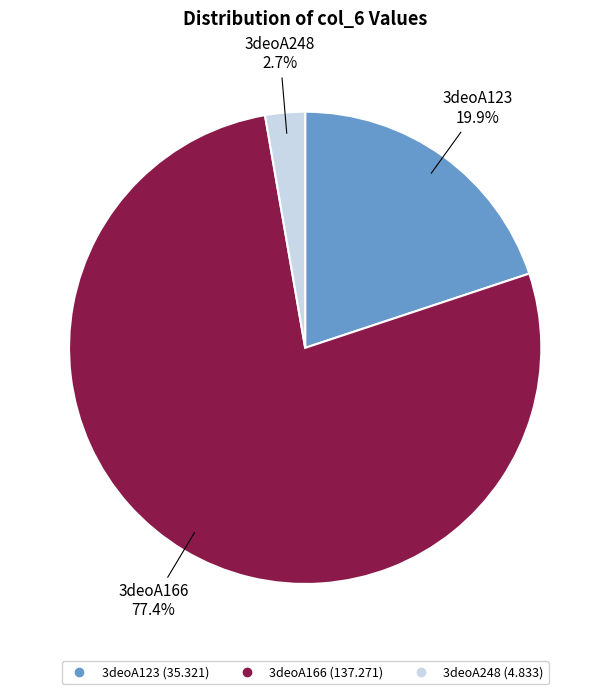

What is the total percentage of 3deoA123 and 3deoA166?

97.3%